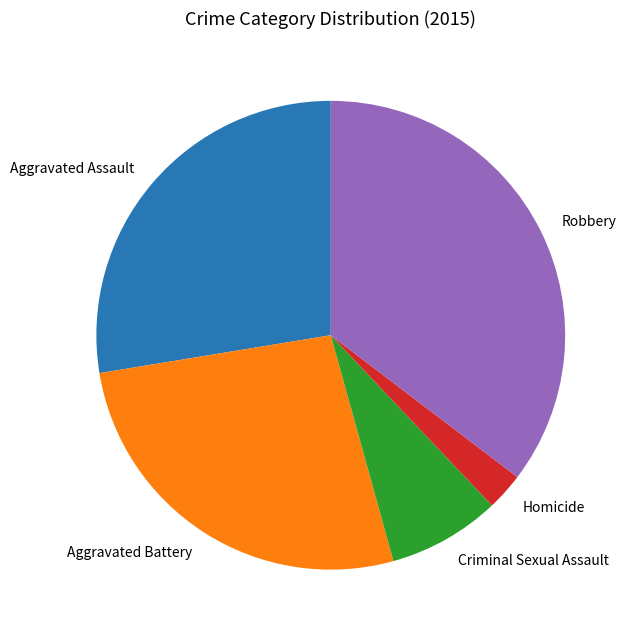

Approximately how many times larger is the value at Aggravated Battery compared to Criminal Sexual Assault?

3.4